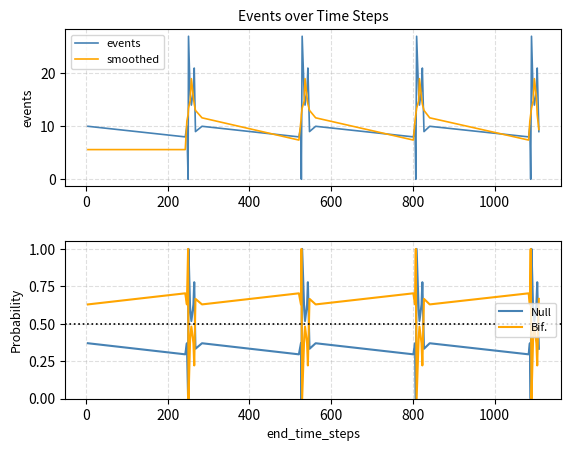

How many times do Null and Bif. cross each other?

8